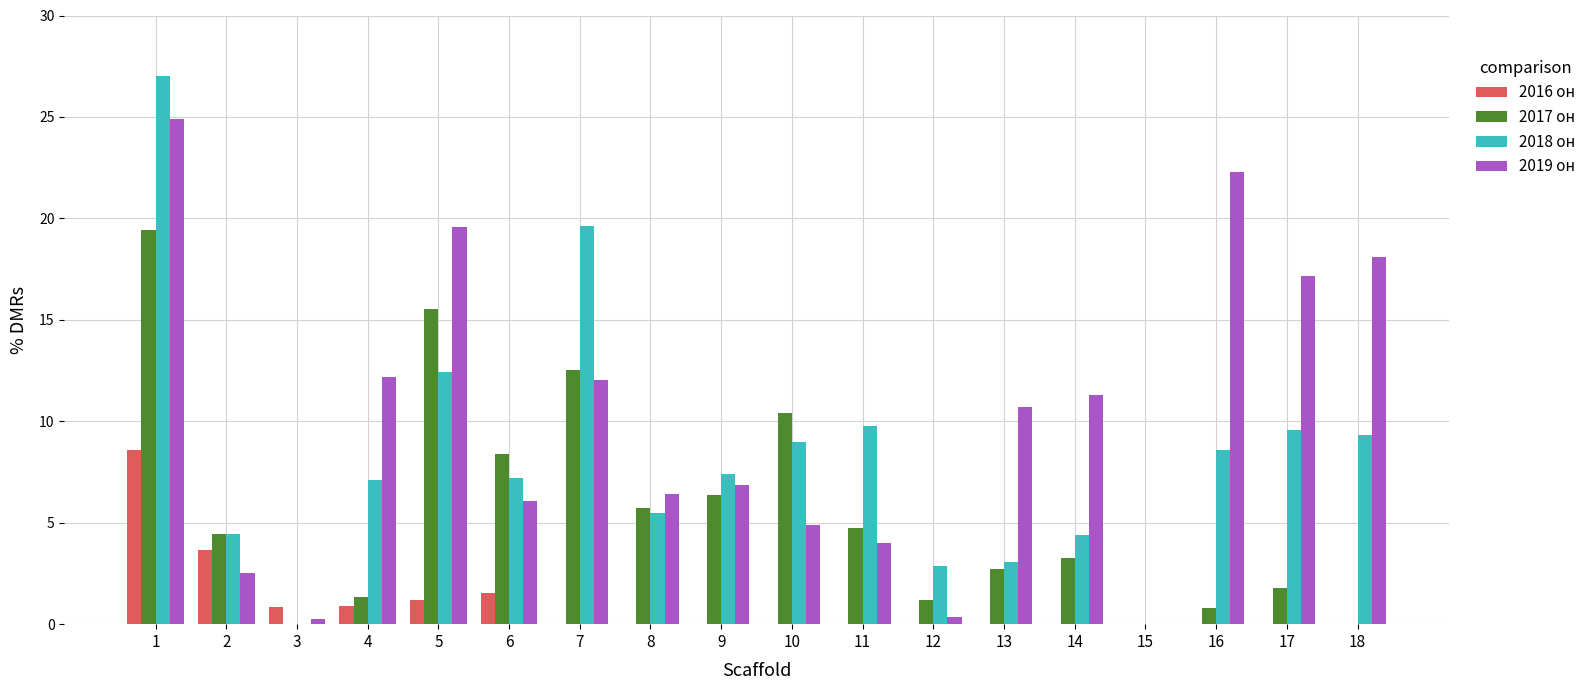

Are the bars horizontal?

No